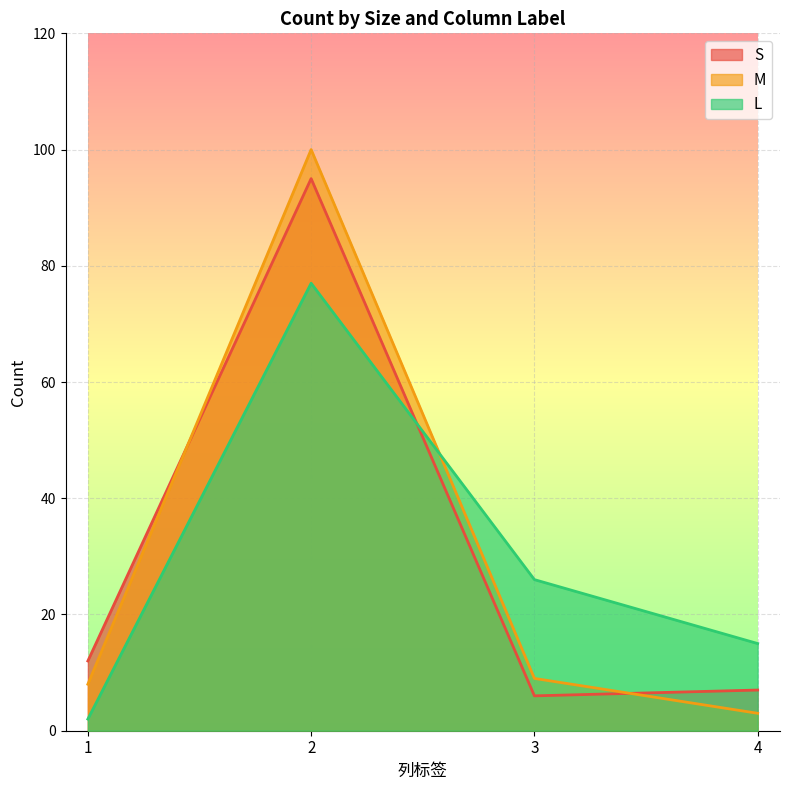

What is the approximate value of S at 1, to the nearest 5?

10